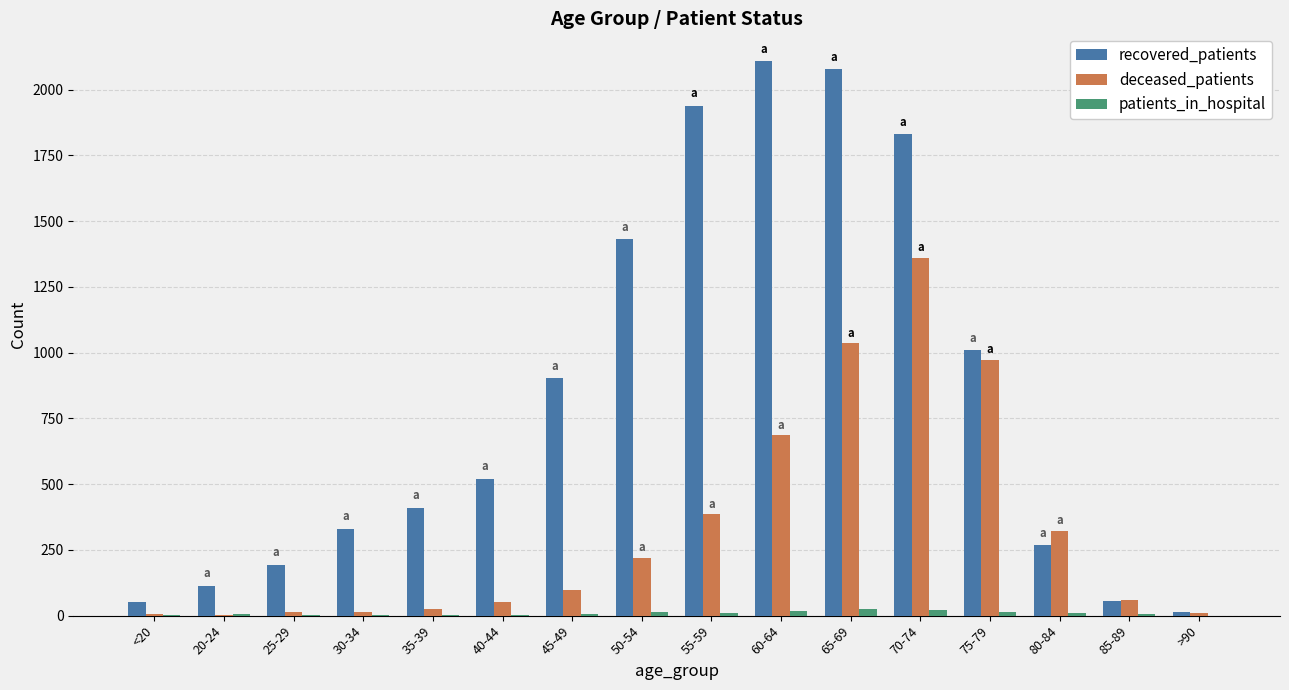

Which series has the widest spread of values?

recovered_patients